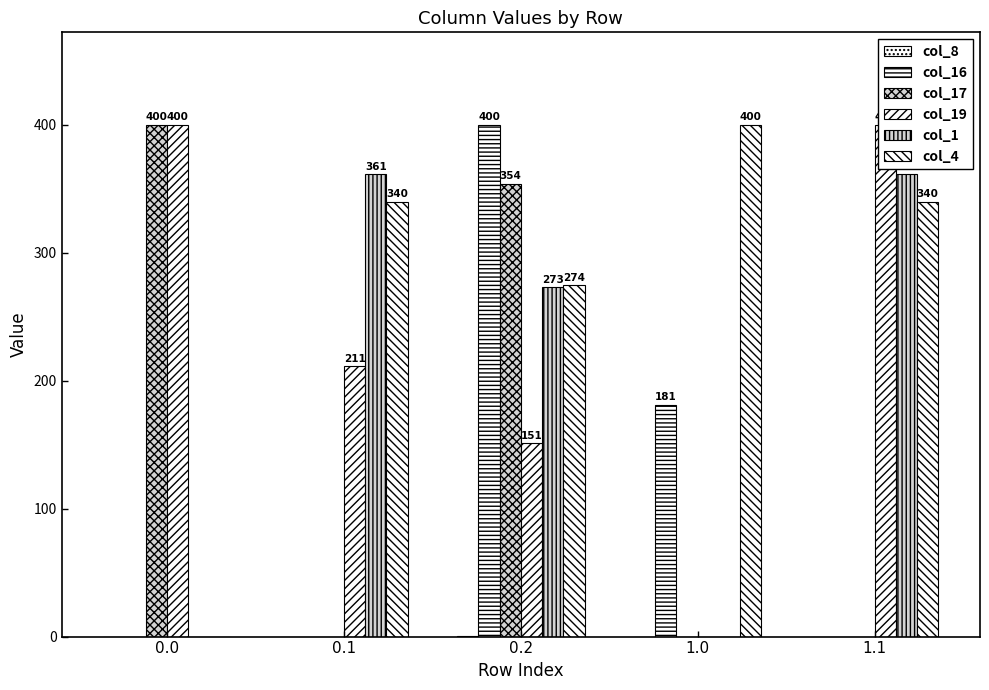

What are all the series names shown in the legend?

col_8, col_16, col_17, col_19, col_1, col_4